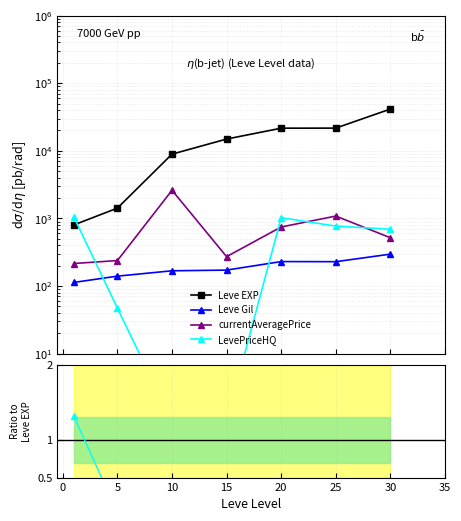

How many series are shown in this chart?

4